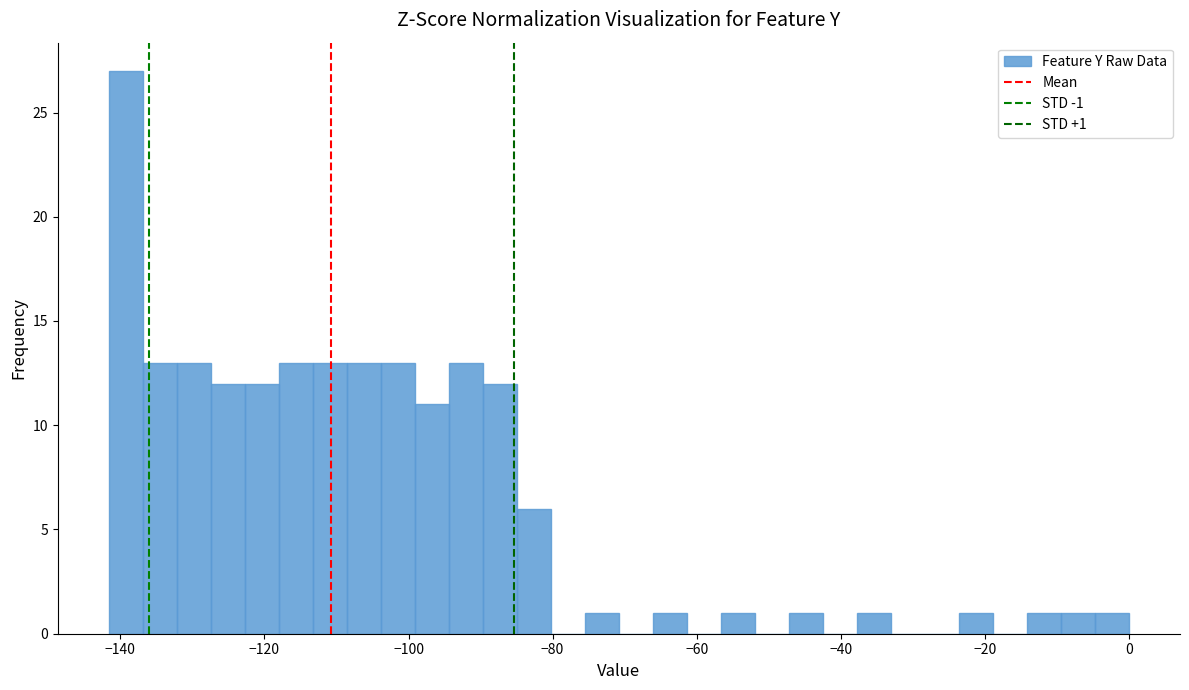

Around what value on the x-axis is the tallest bar? Give the approximate position of its centre, as read against the axis.

-140